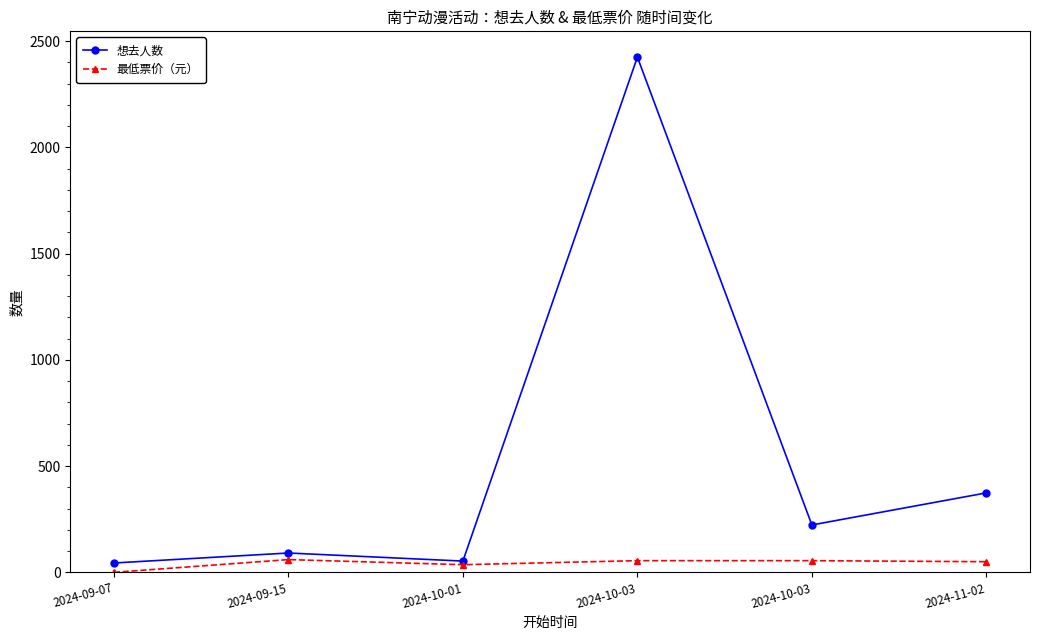

How many series are shown in this chart?

2